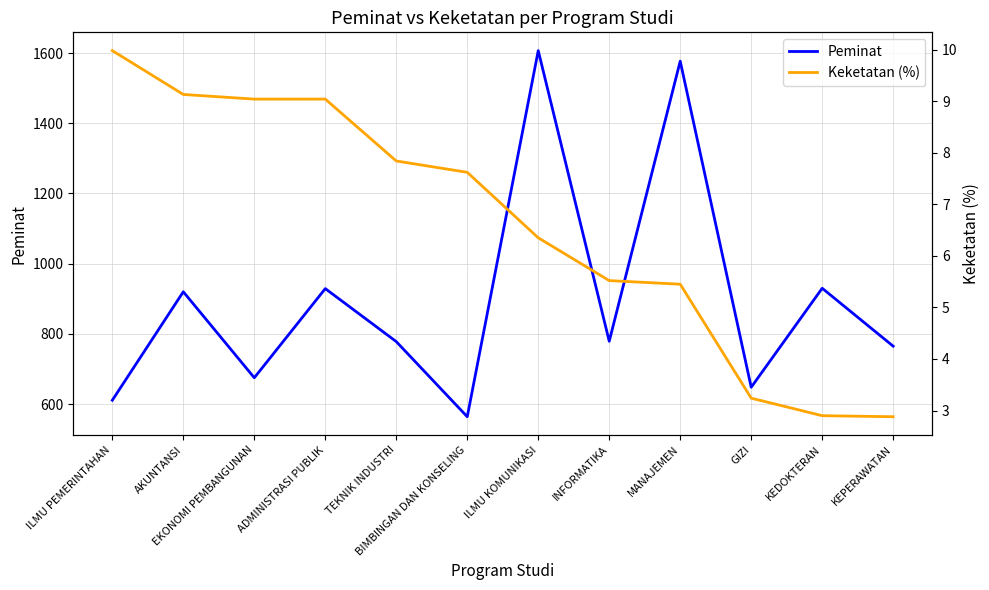

What is the label of the 9th point from the right?

ADMINISTRASI PUBLIK